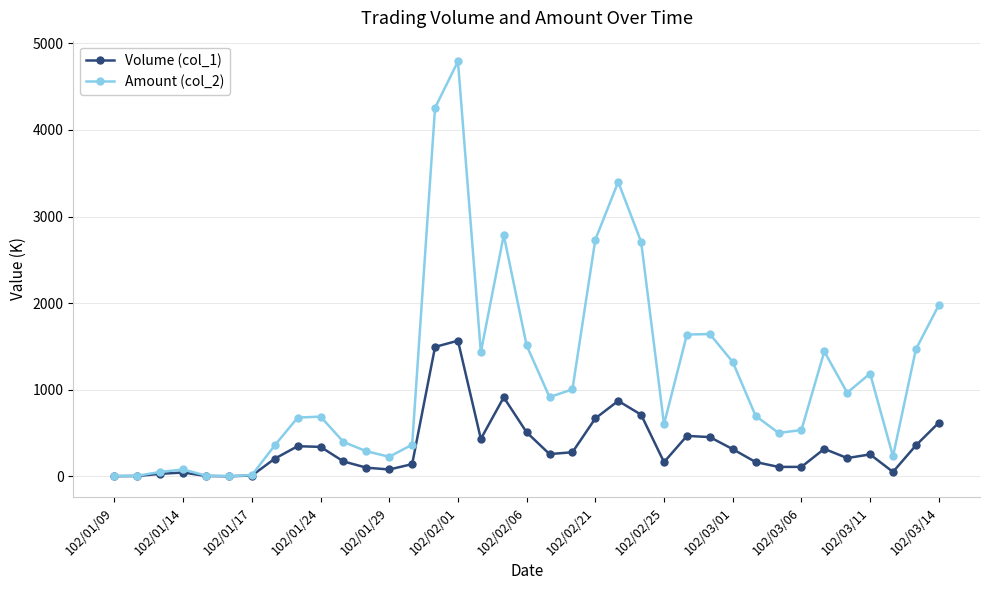

What is the value of the Volume (col_1) point at the 14th from the left?

142.0